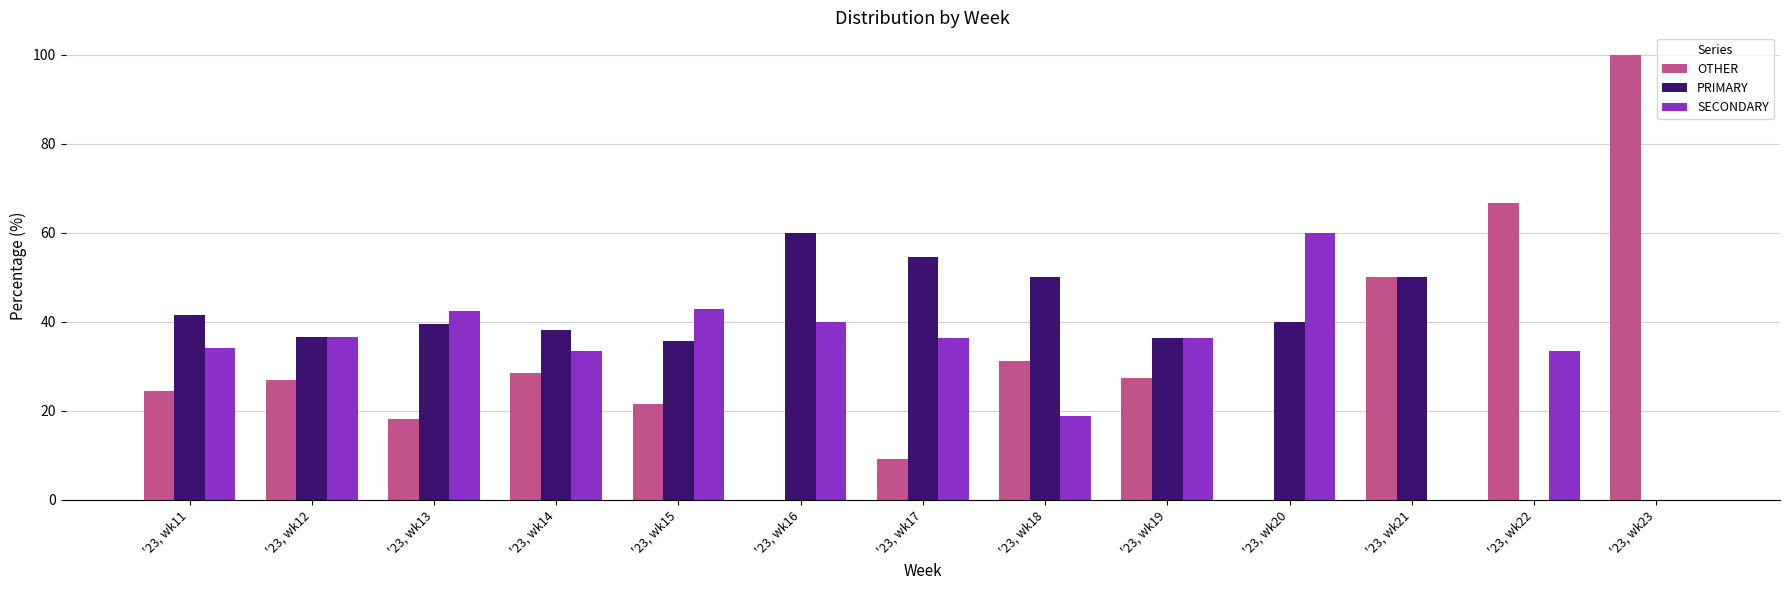

What is the sum of all OTHER values?

403.7